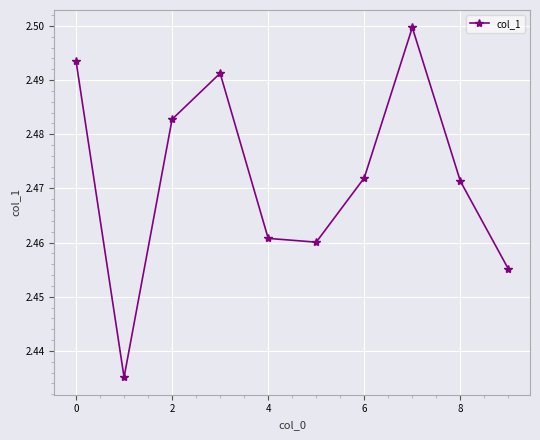

How many interior local peaks (higher than both neighbors) does the data have?

2